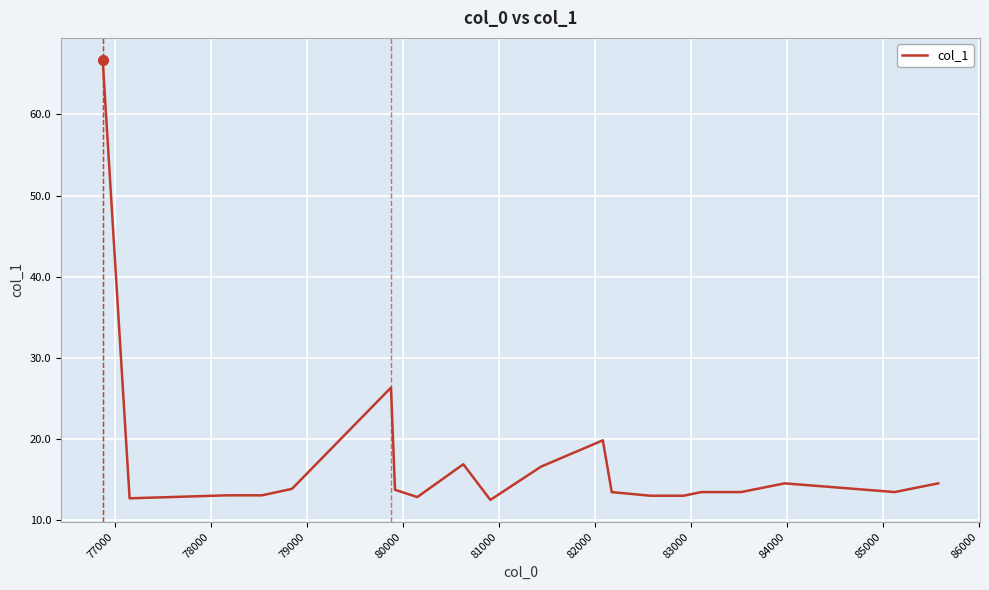

What is the difference between the maximum and minimum values?

54.2